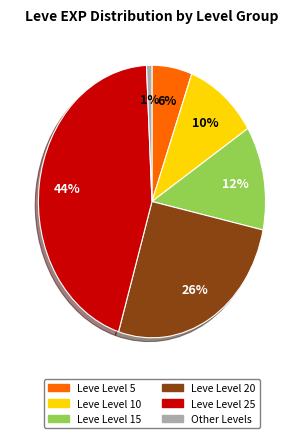

Is there any slice that represents more than half of the pie?

No